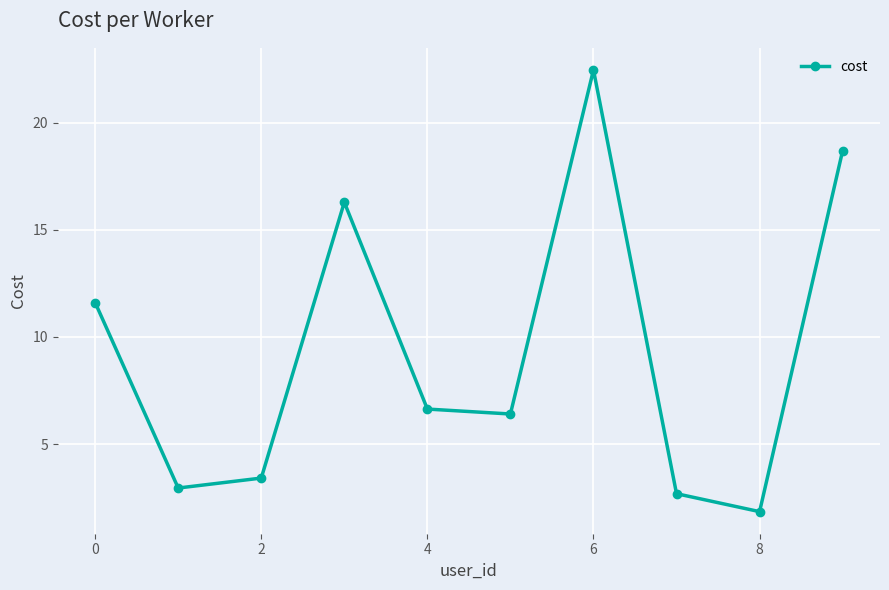

What is the maximum value shown in the chart?

22.5